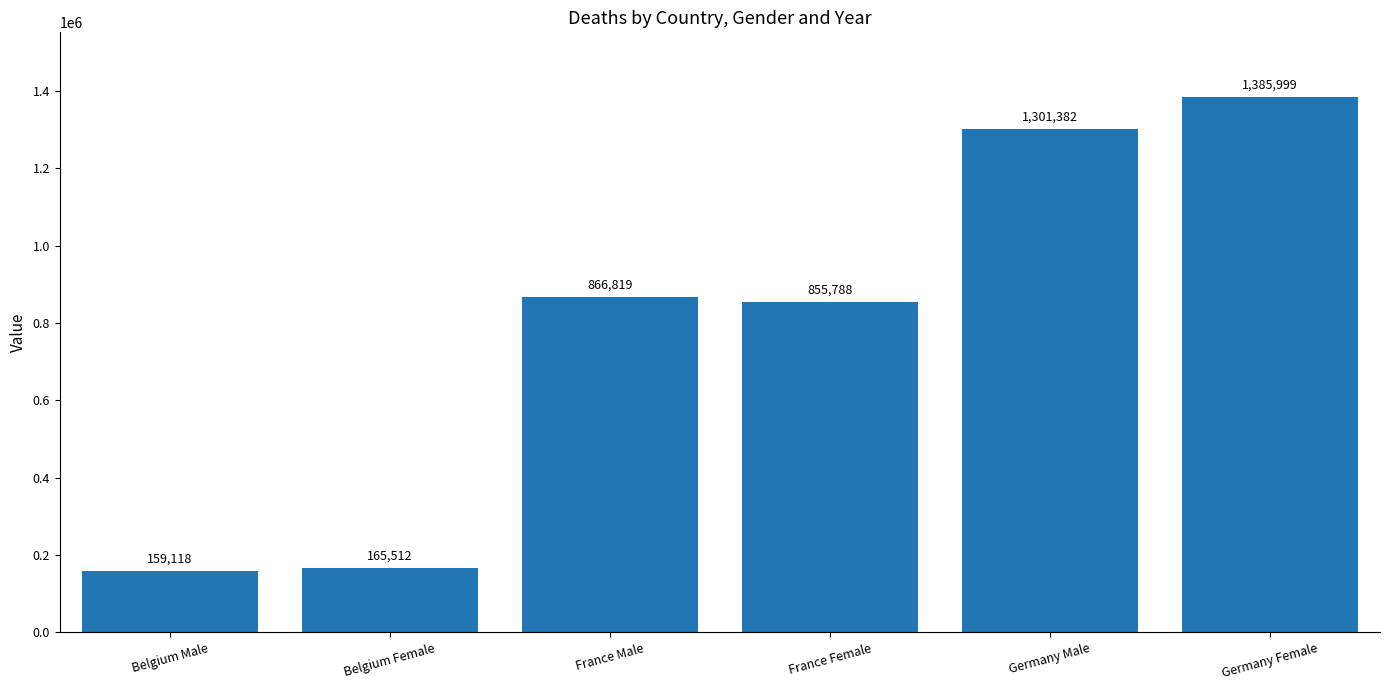

Approximately how many times larger is the value at France Female compared to France Male?

1.0